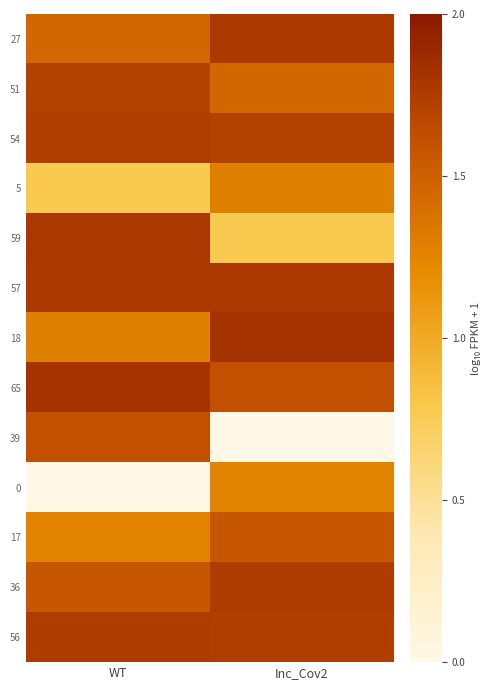

Reading right to left, list all the values displayed in this chart.

27: Inc_Cov2=1.8	WT=1.4
51: Inc_Cov2=1.4	WT=1.7
54: Inc_Cov2=1.7	WT=1.7
5: Inc_Cov2=1.3	WT=0.8
59: Inc_Cov2=0.8	WT=1.8
57: Inc_Cov2=1.8	WT=1.8
18: Inc_Cov2=1.8	WT=1.3
65: Inc_Cov2=1.6	WT=1.8
39: Inc_Cov2=0.0	WT=1.6
0: Inc_Cov2=1.3	WT=0.0
17: Inc_Cov2=1.6	WT=1.3
36: Inc_Cov2=1.8	WT=1.6
56: Inc_Cov2=1.7	WT=1.8